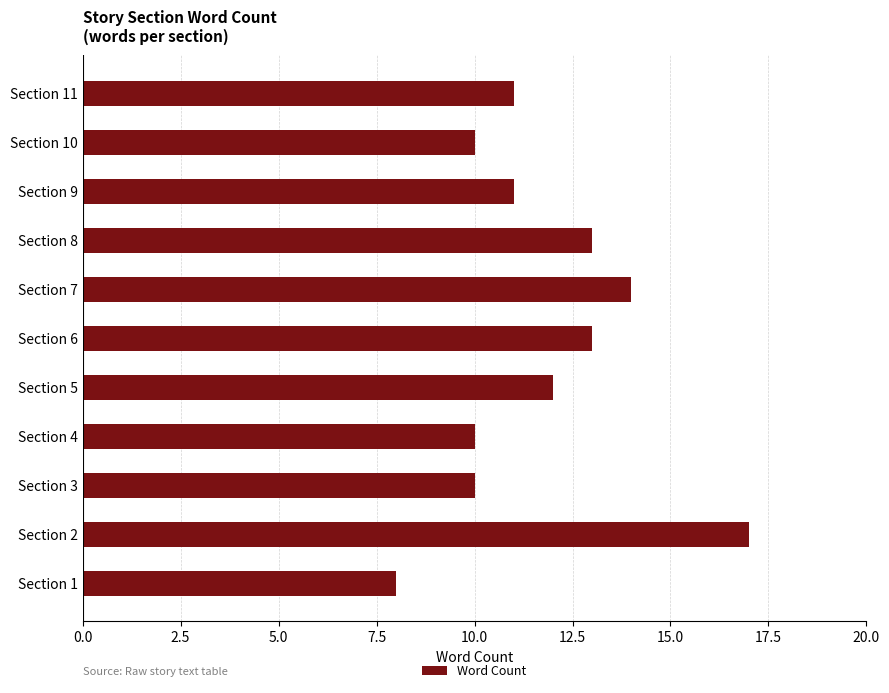

Count the number of categories in the chart.

11